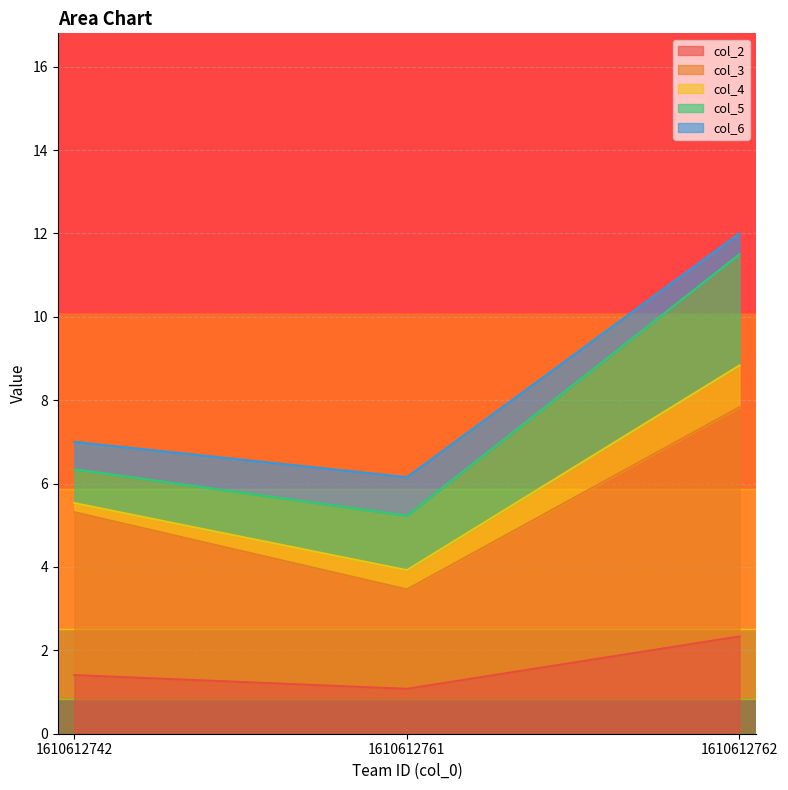

The col_1 series shows 9.7 at 1610612761. True or false?

False